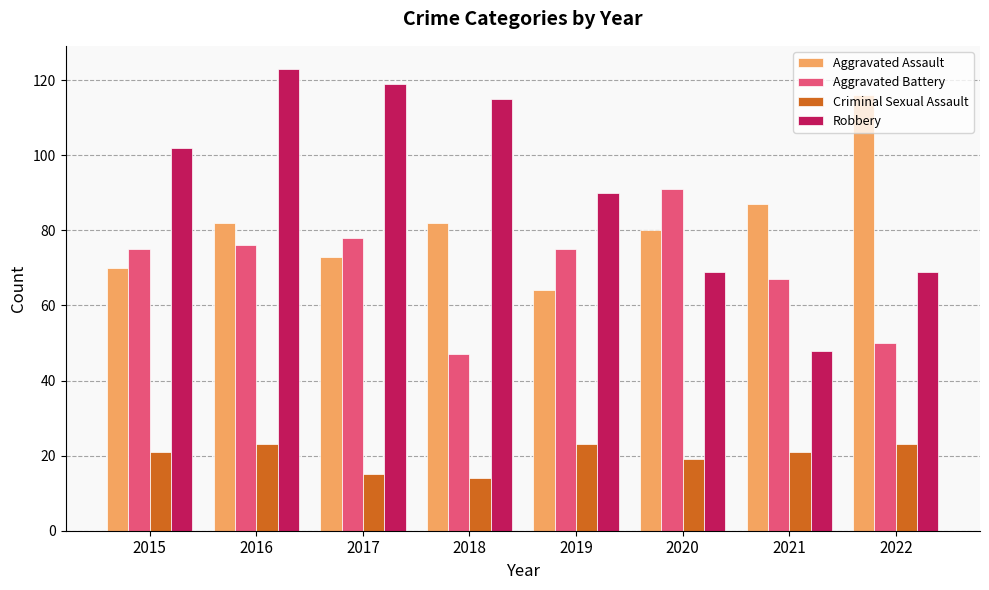

What are all the series names shown in the legend?

Aggravated Assault, Aggravated Battery, Criminal Sexual Assault, Robbery